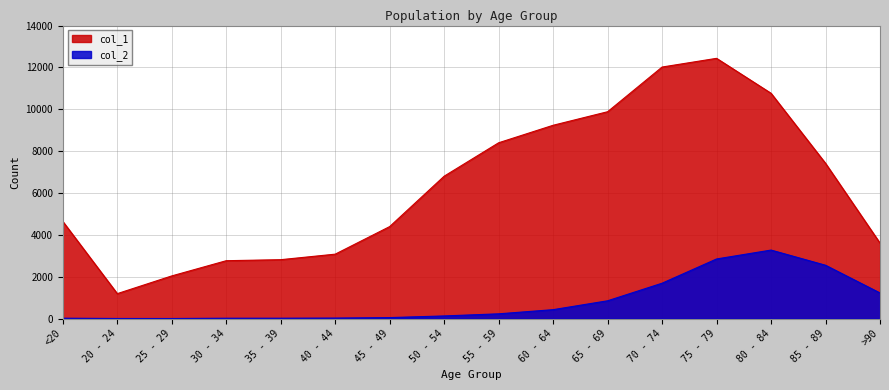

At which category does col_2 reach its first local peak?

80 - 84